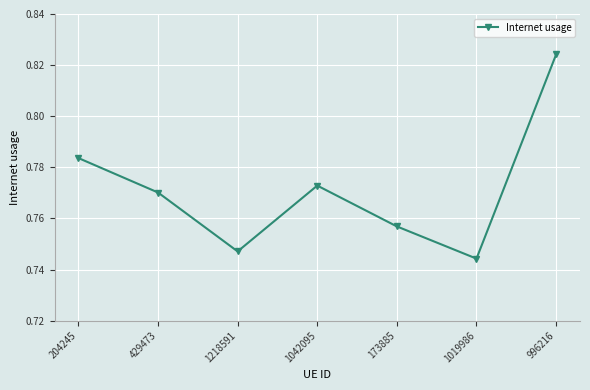

At which category does the data reach its first local valley?

1218591